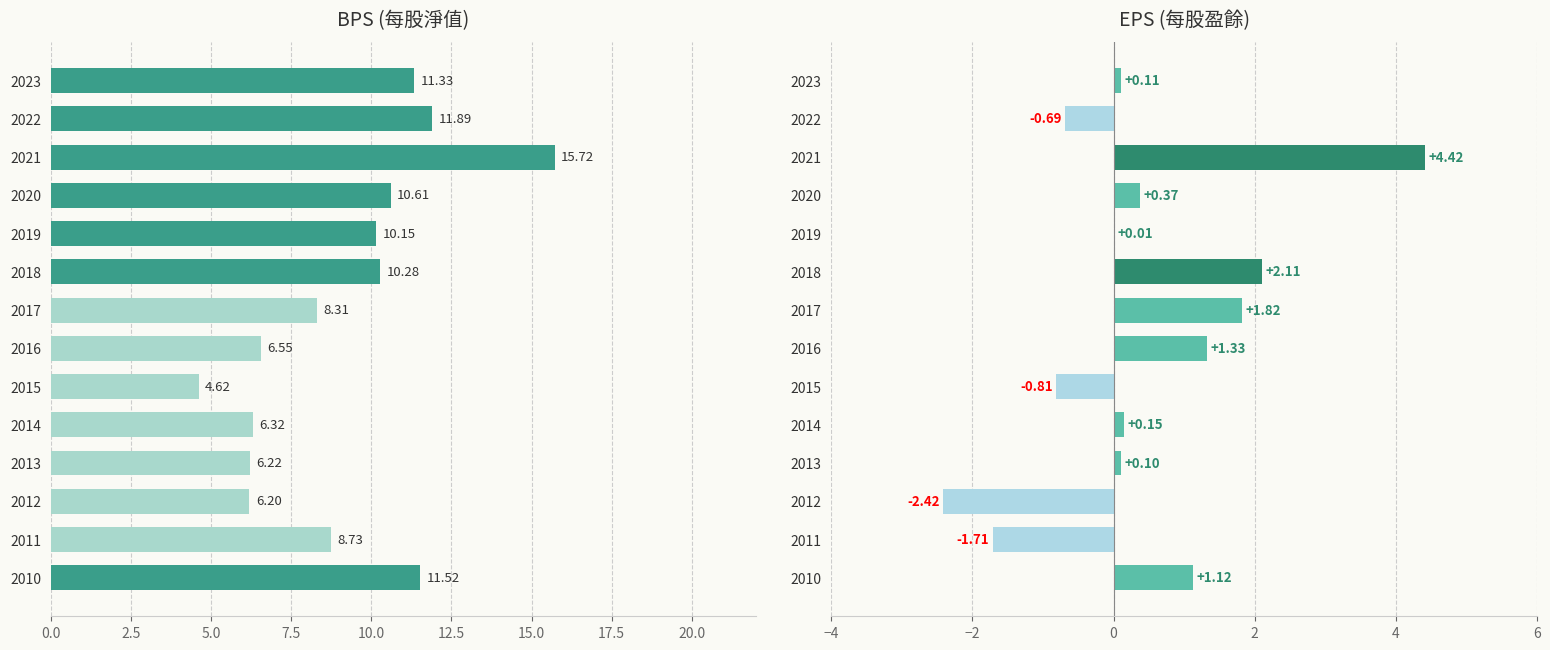

What is the minimum value shown in the chart?

-2.4